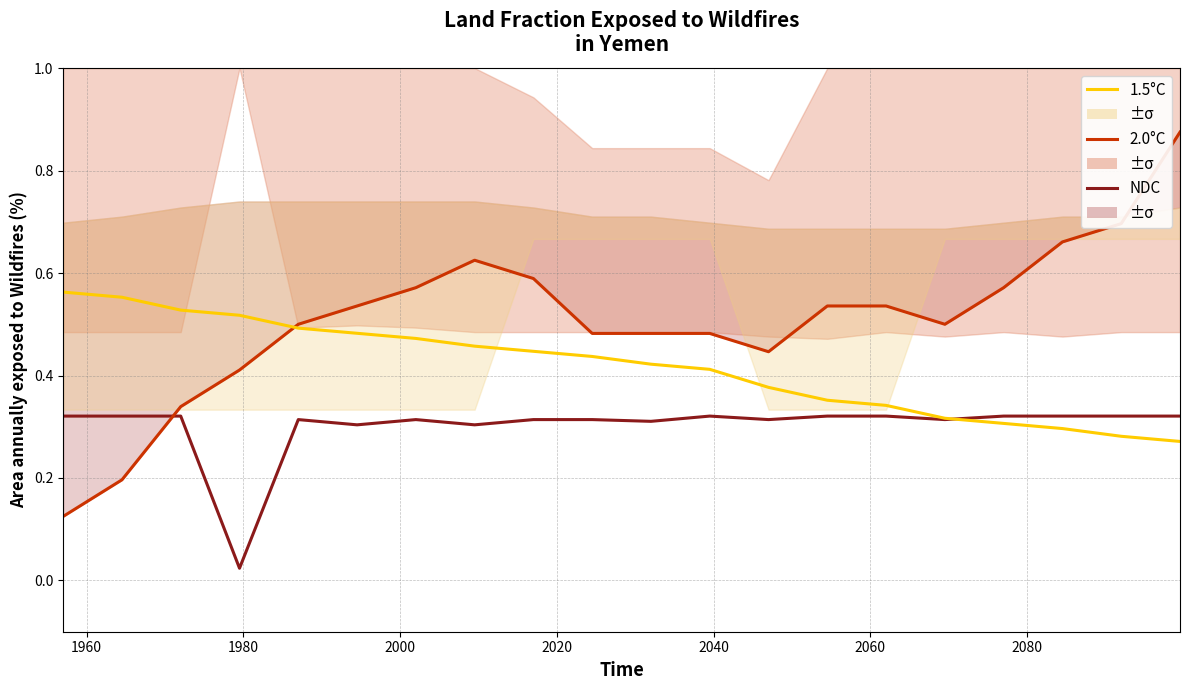

What is the sum of all 1.5°C values?

8.3